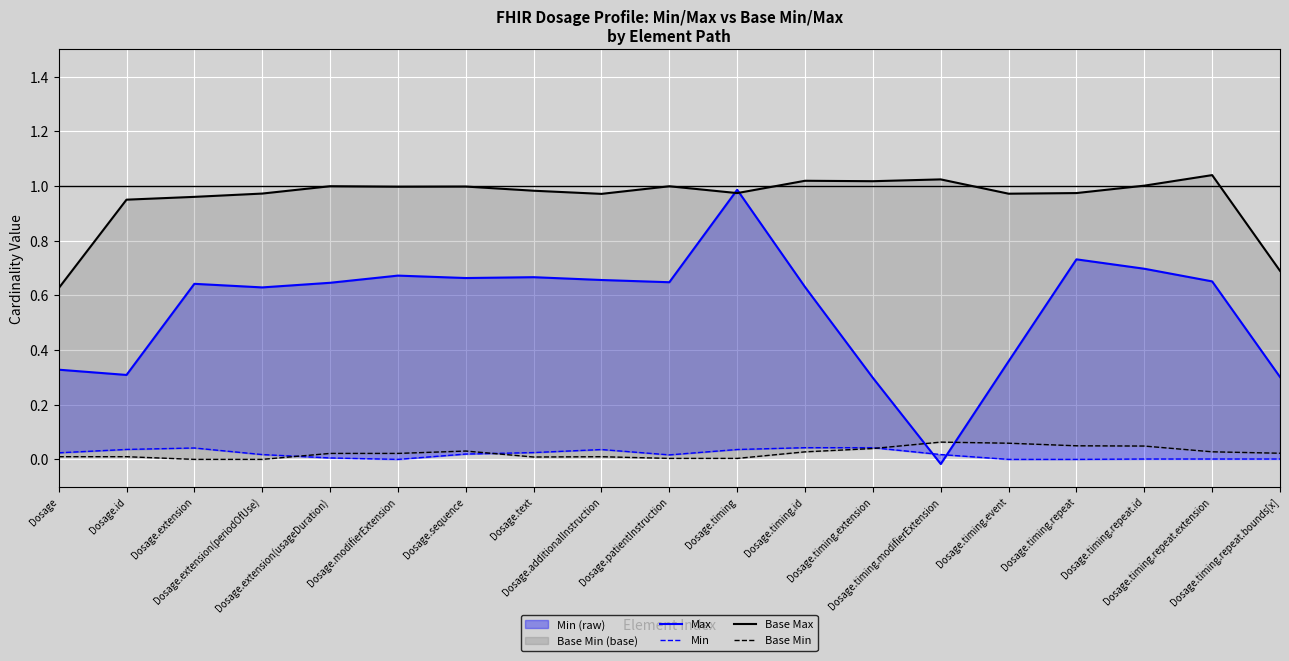

True or false: Max has more than 2 points higher than both neighbors.

True